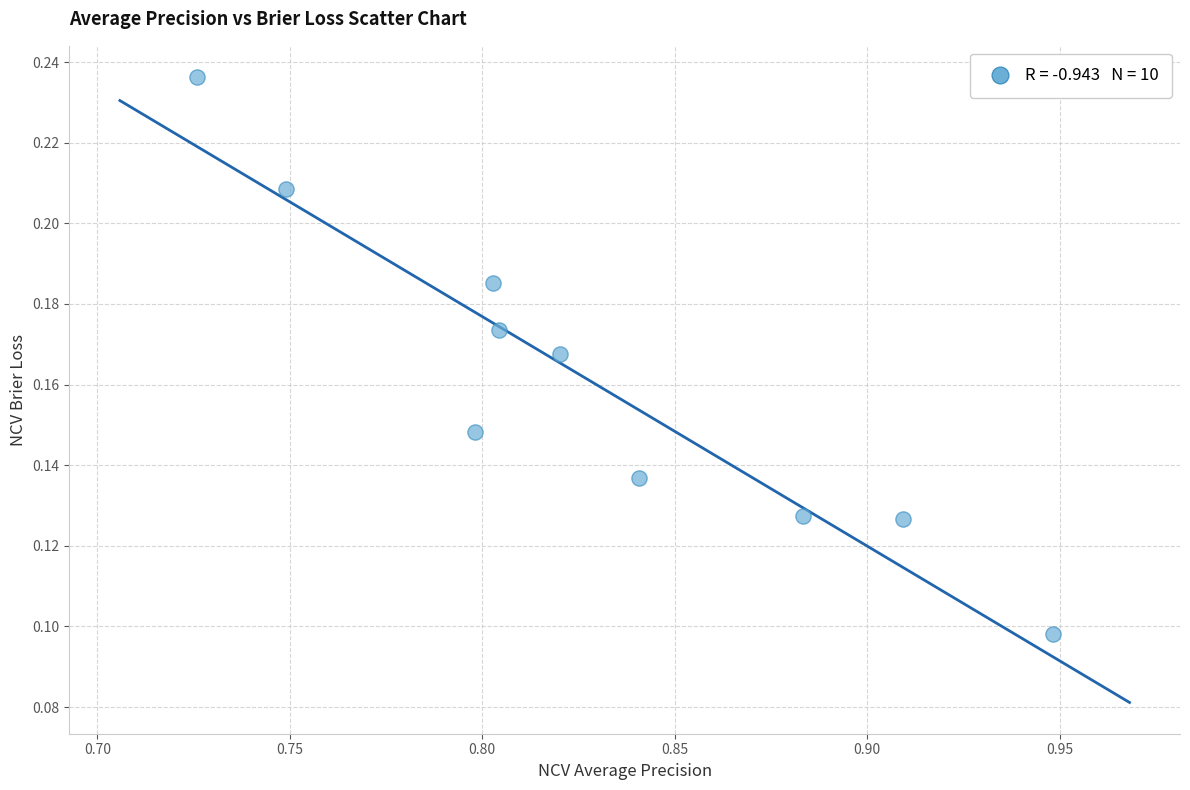

What is the average X value?

0.8